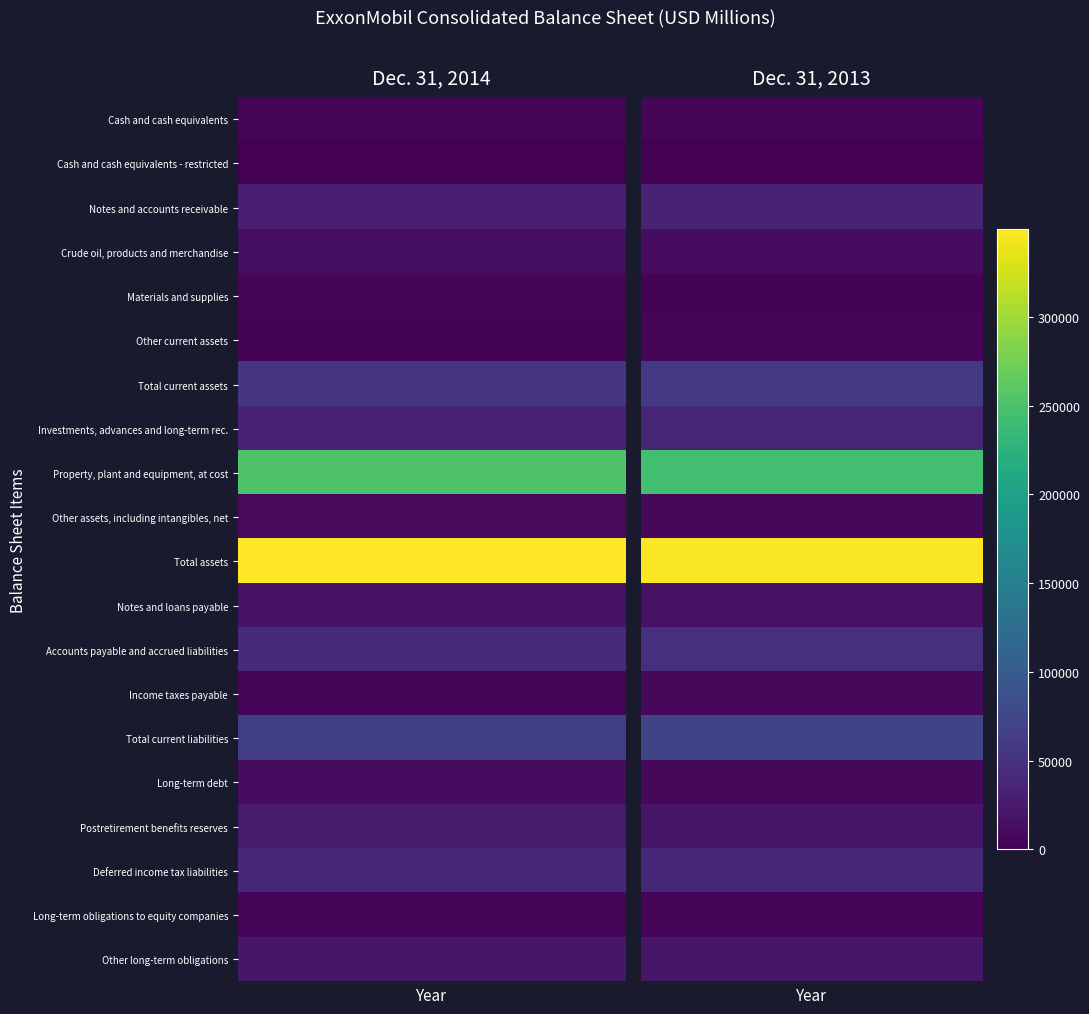

At which category is the sum across all series the highest?

Dec. 31, 2013